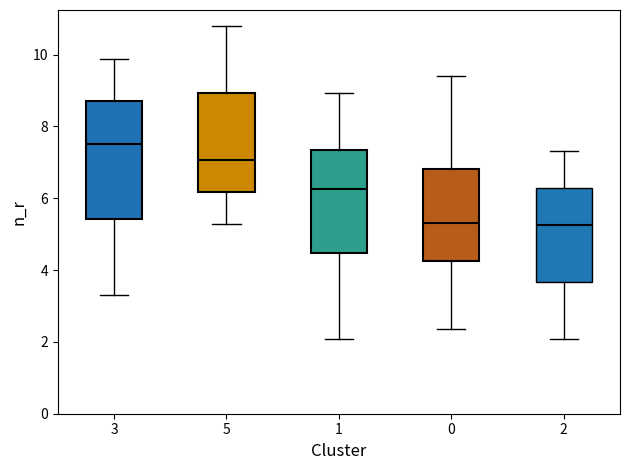

Reading left to right, transcribe this box plot: for each box, give where its median line is, the range the box spans, and where its two whiskers end, as read against the y-axis. The values are not printed on the chart, so give them approximately, as read against the axis.

3: median 7.6, box 5.4 to 8.6, whiskers 3.4 to 9.8
5: median 7.0, box 6.2 to 9.0, whiskers 5.2 to 10.8
1: median 6.2, box 4.4 to 7.4, whiskers 2.0 to 9.0
0: median 5.4, box 4.2 to 6.8, whiskers 2.4 to 9.4
2: median 5.2, box 3.6 to 6.2, whiskers 2.0 to 7.4